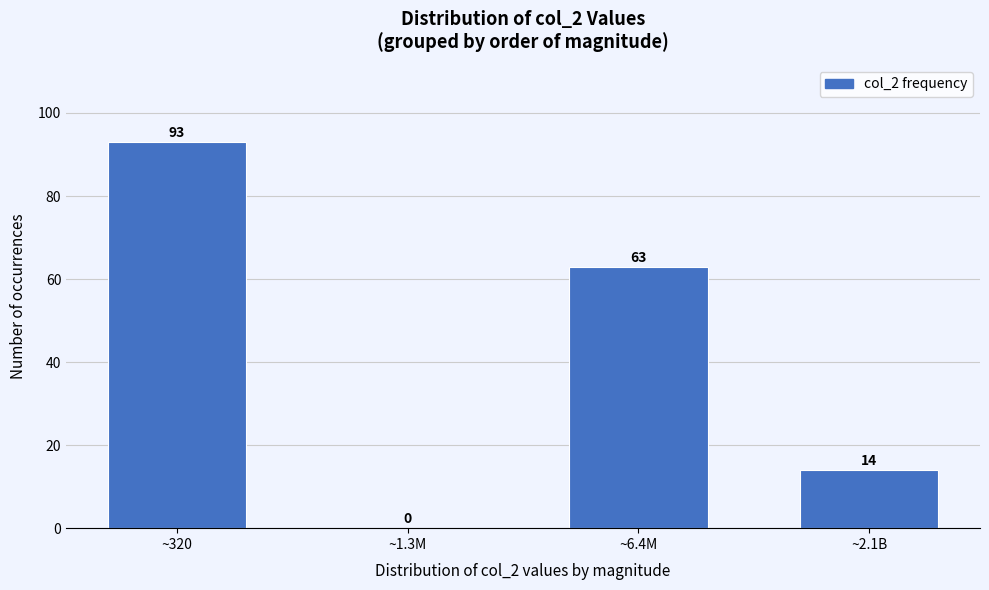

Reading left to right, what are all the values shown in this chart?

~320=93	~1.3M=0	~6.4M=63	~2.1B=14